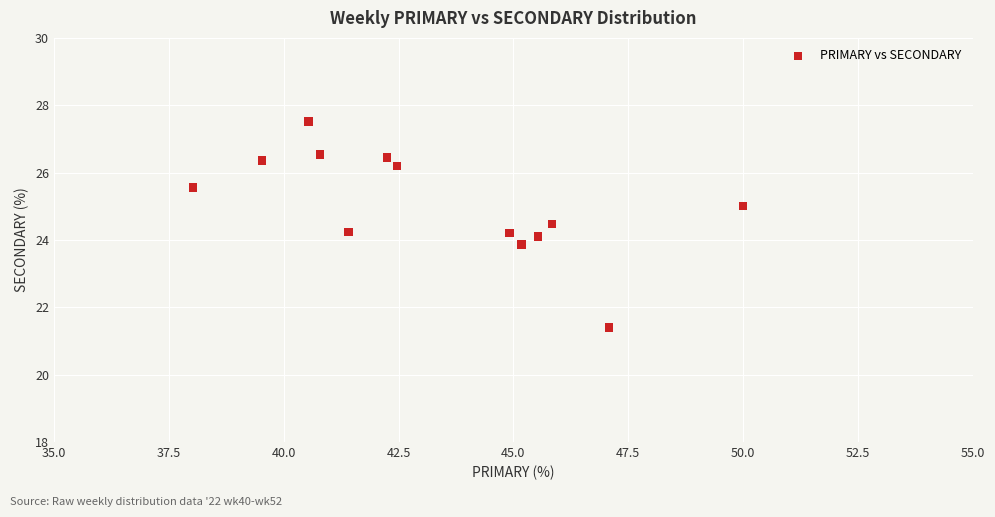

What is the range of X values (max minus min)?

12.0